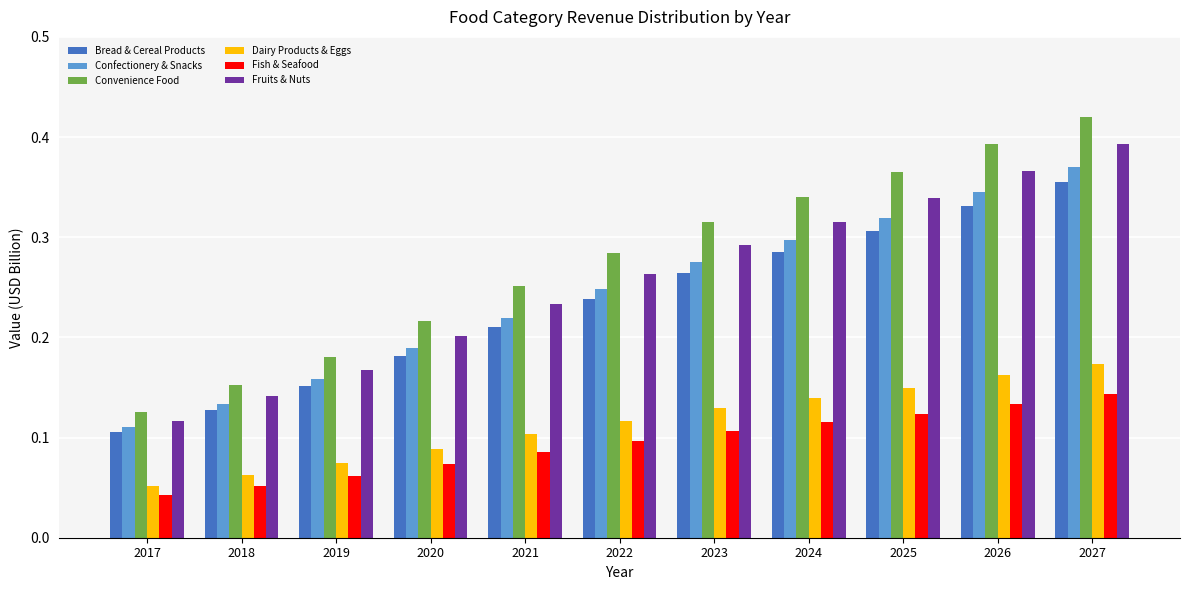

What is the sum of all Confectionery & Snacks values?

2.7